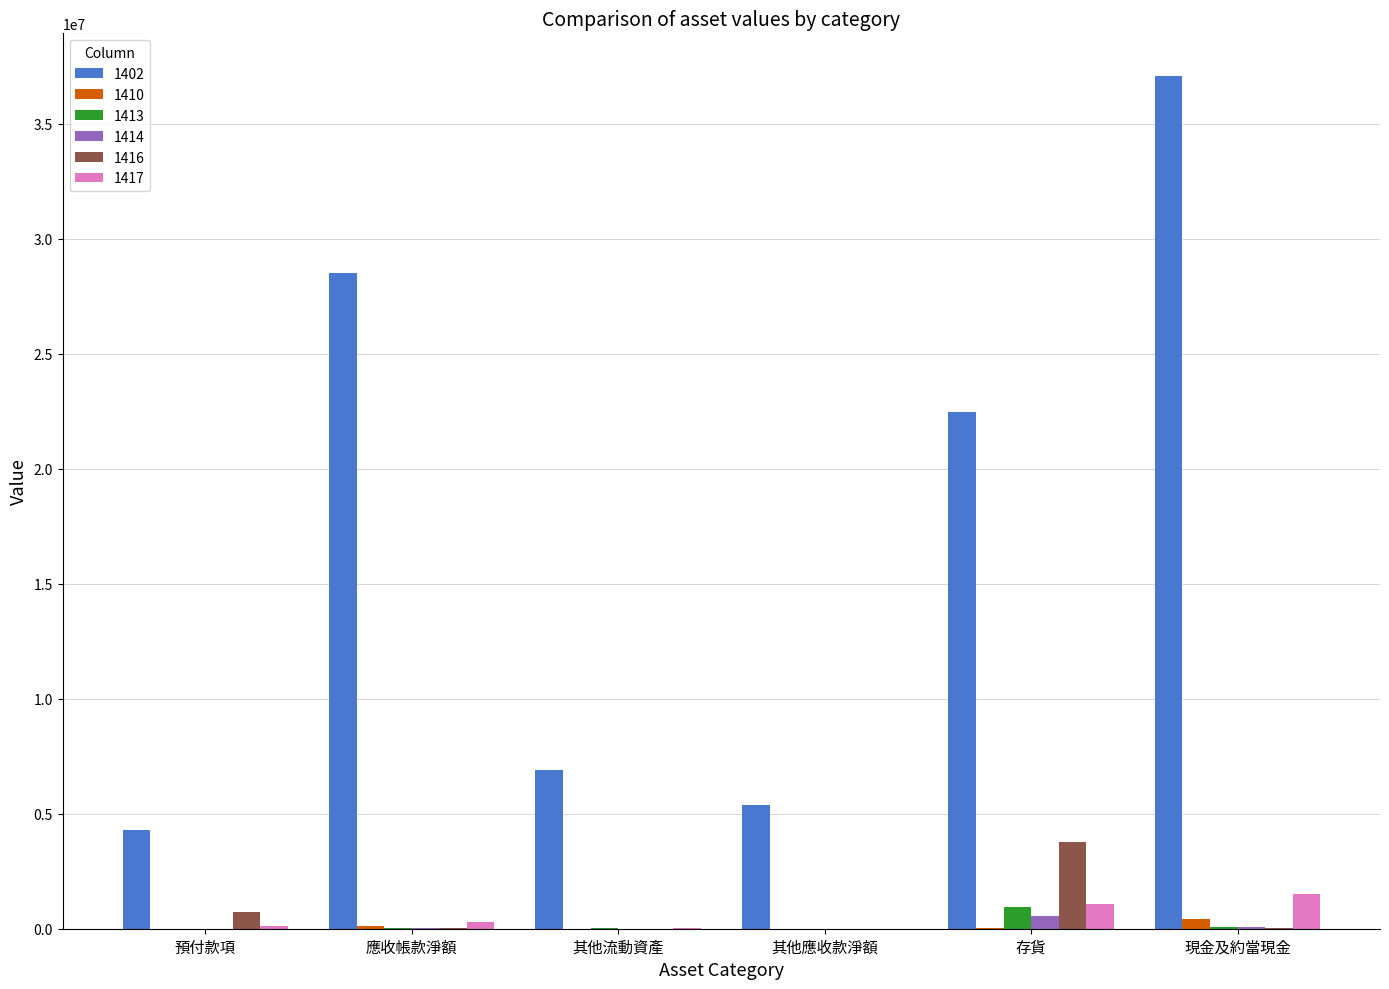

Is the value of 1417 at 現金及約當現金 greater than the value of 1416 at 現金及約當現金?

Yes